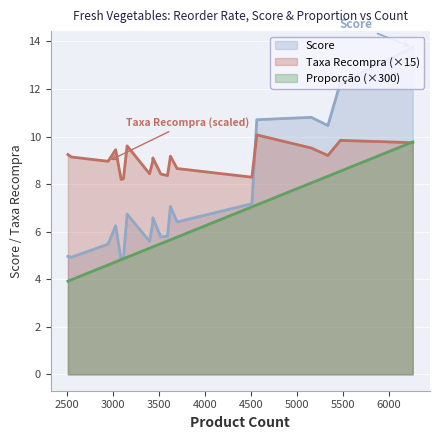

What is the highest value of the Proporção (×300) series?

9.8